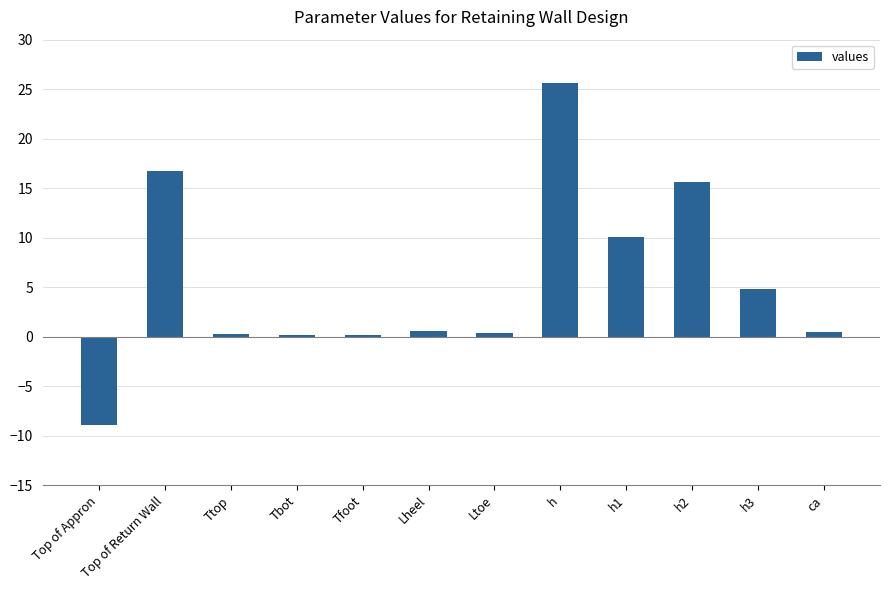

Count the number of data series in this chart.

1